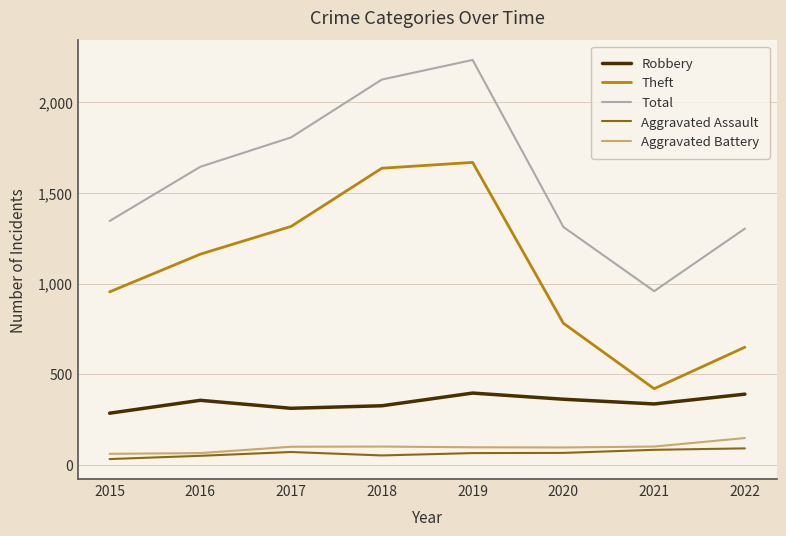

True or false: Robbery and Theft cross at least once.

False